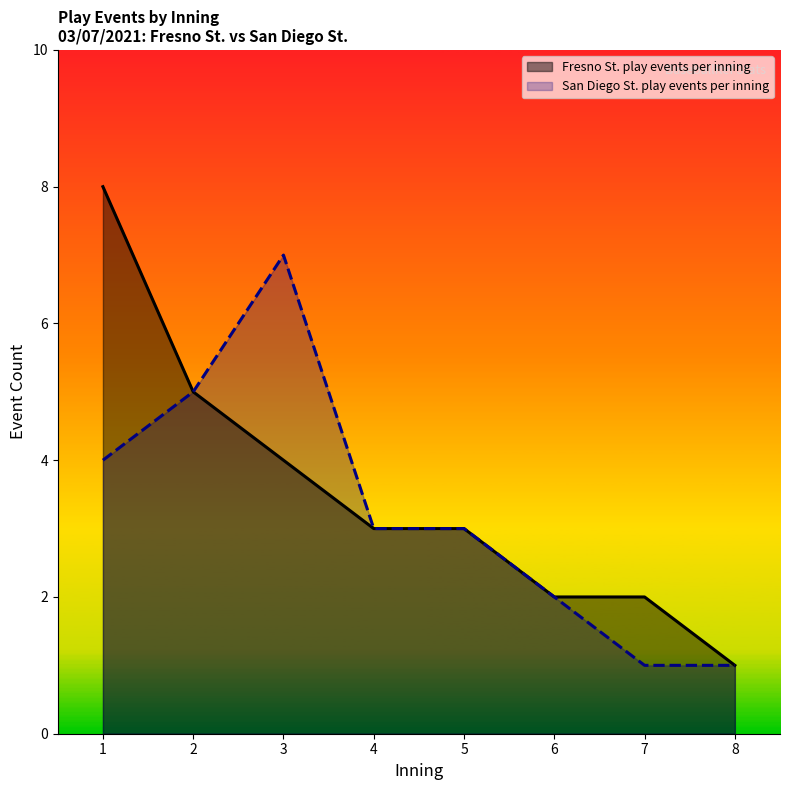

Is the value of San Diego St. play events per inning at 4 greater than the value of Fresno St. play events per inning at 2?

No